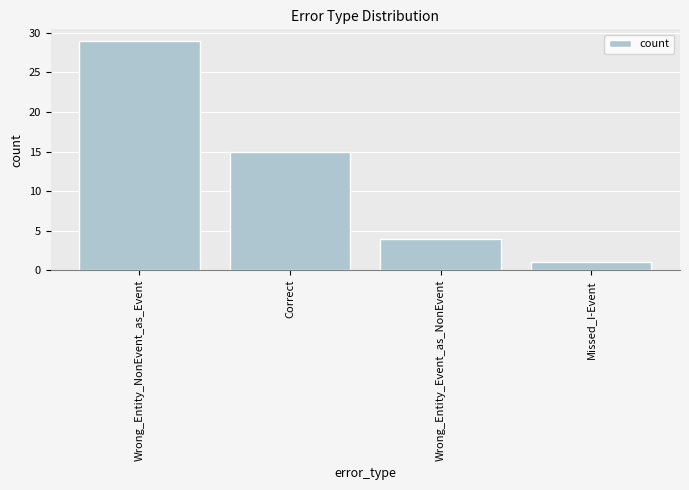

Reading left to right, transcribe all the data shown in this chart.

29	15	4	1